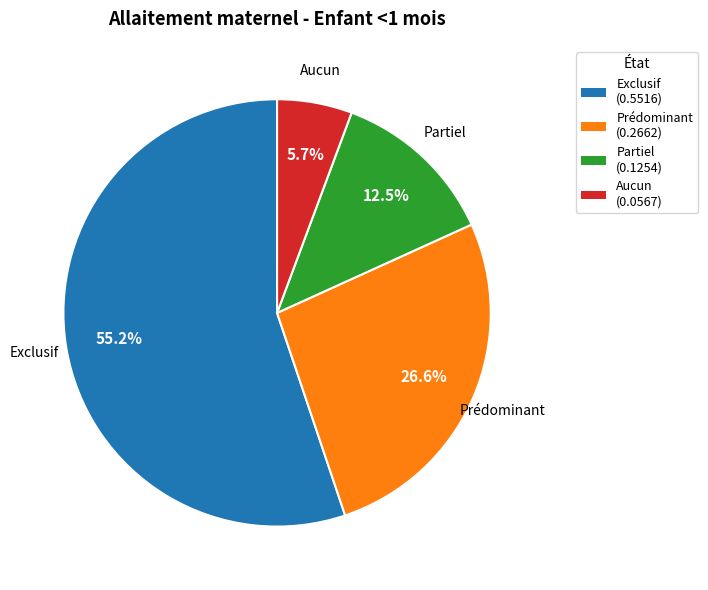

Rank the categories by value from highest to lowest.

Exclusif, Prédominant, Partiel, Aucun